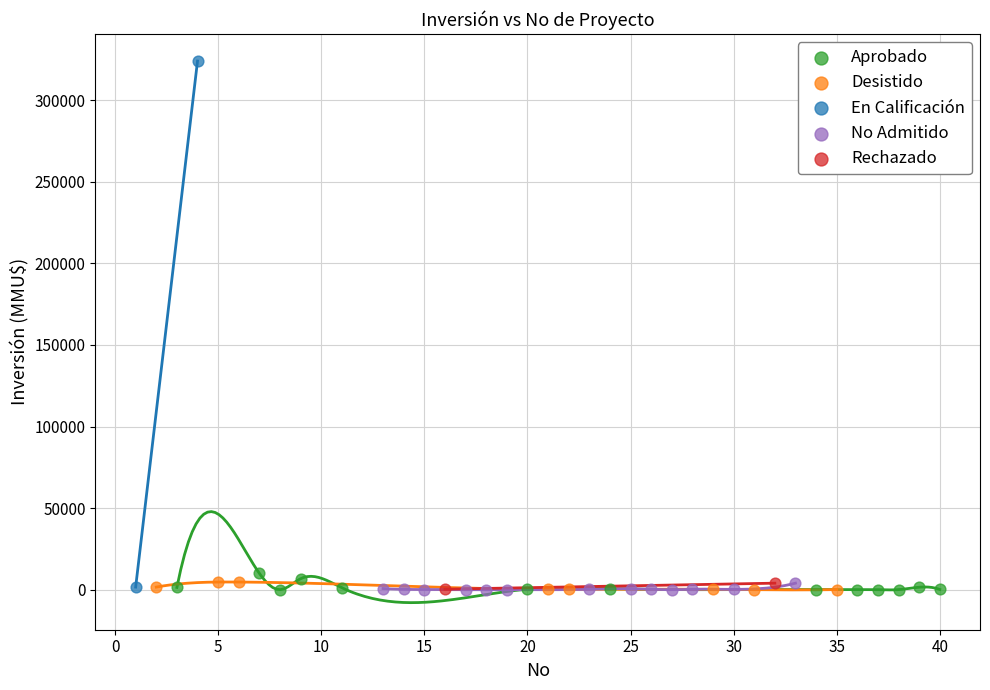

What are all the series names shown in the legend?

Aprobado, Desistido, En Calificación, No Admitido, Rechazado